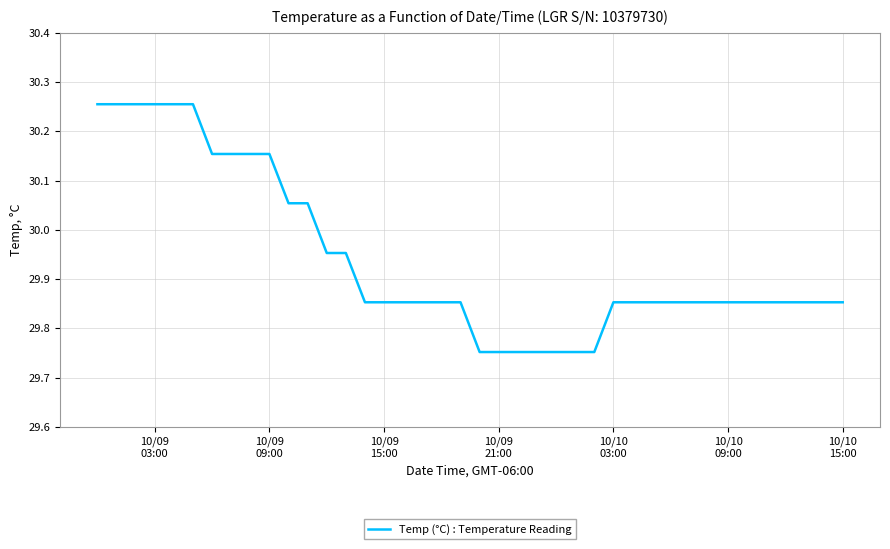

What is the difference between the maximum and minimum values?

0.5